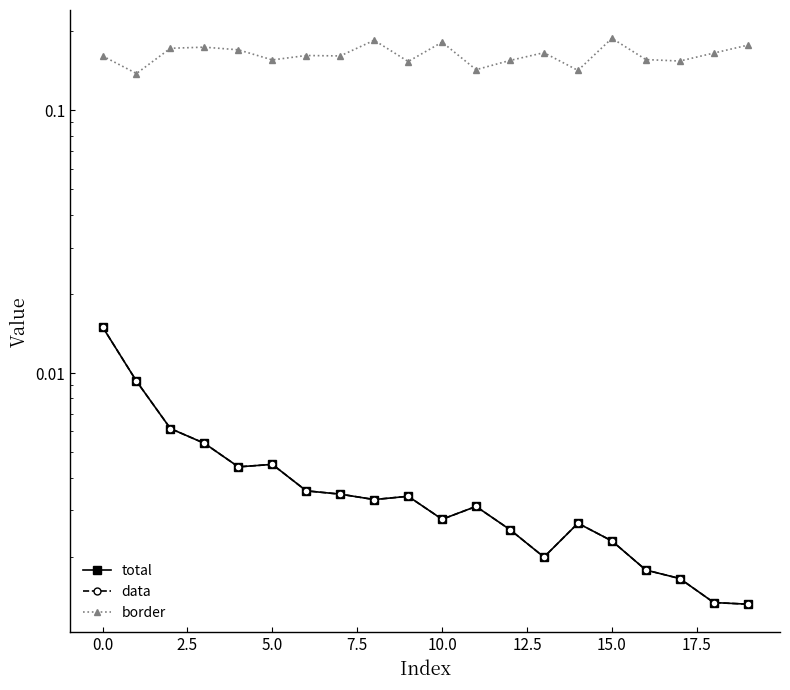

What are all the series names shown in the legend?

total, data, border